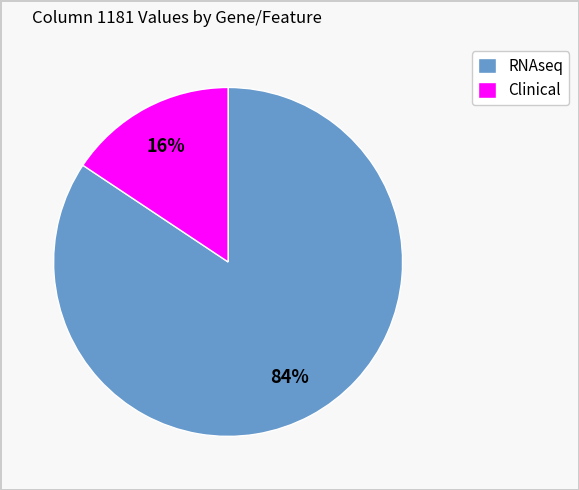

The Clinical slice represents 30% of the pie. True or false?

False